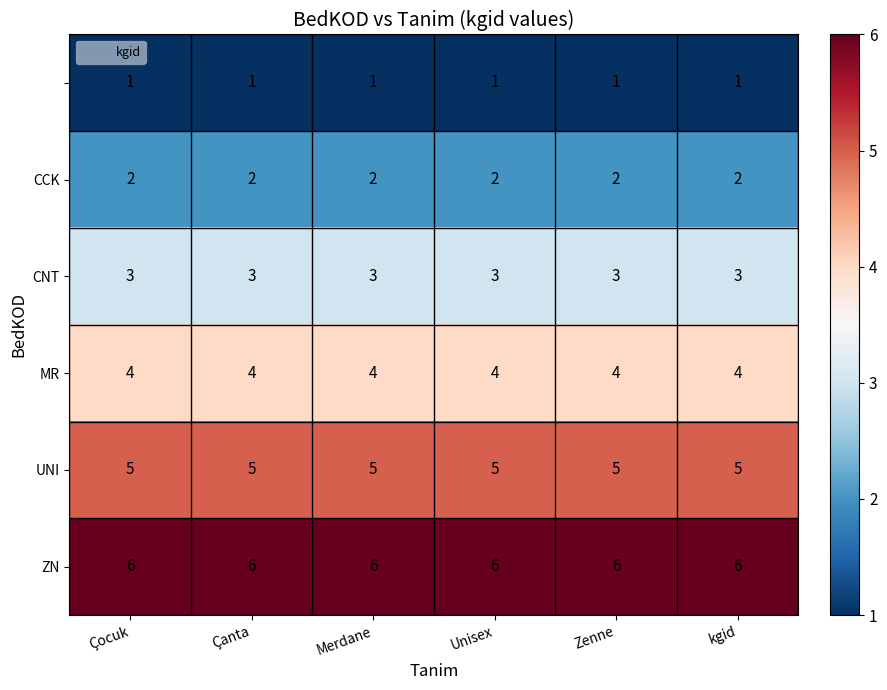

What is the greatest value displayed?

6